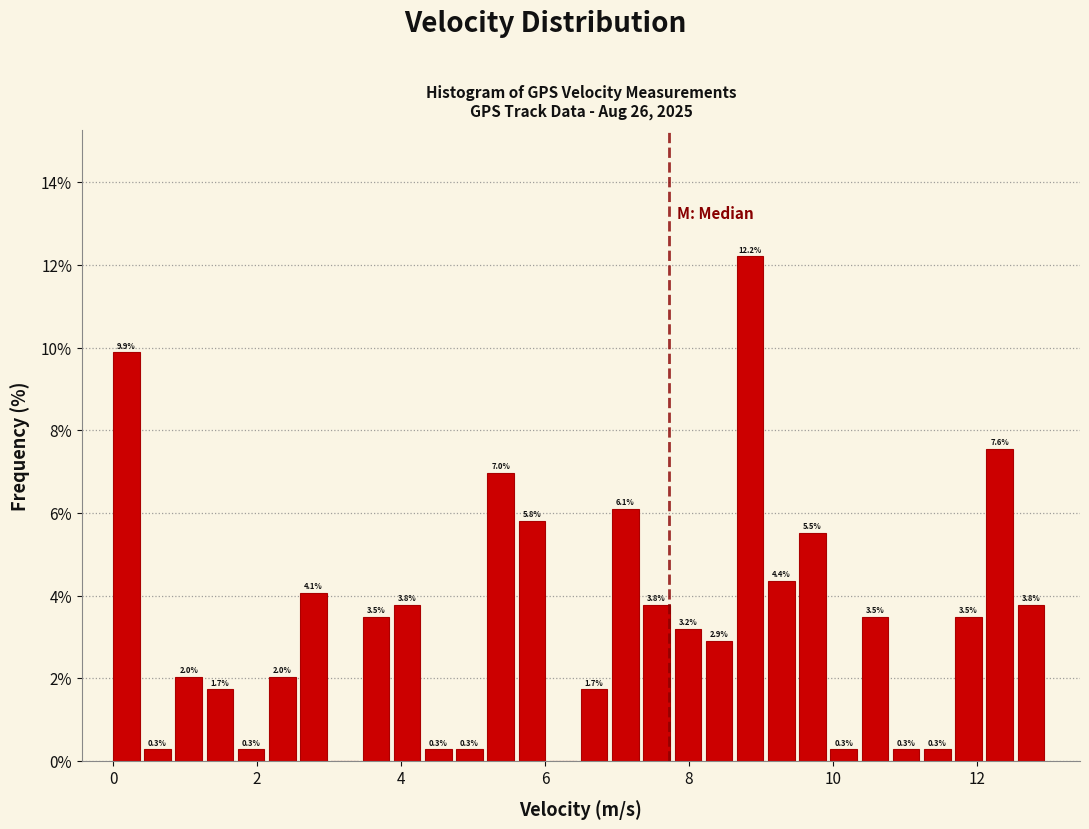

Read against the x-axis, roughly where is the centre of the tallest bar?

8.8